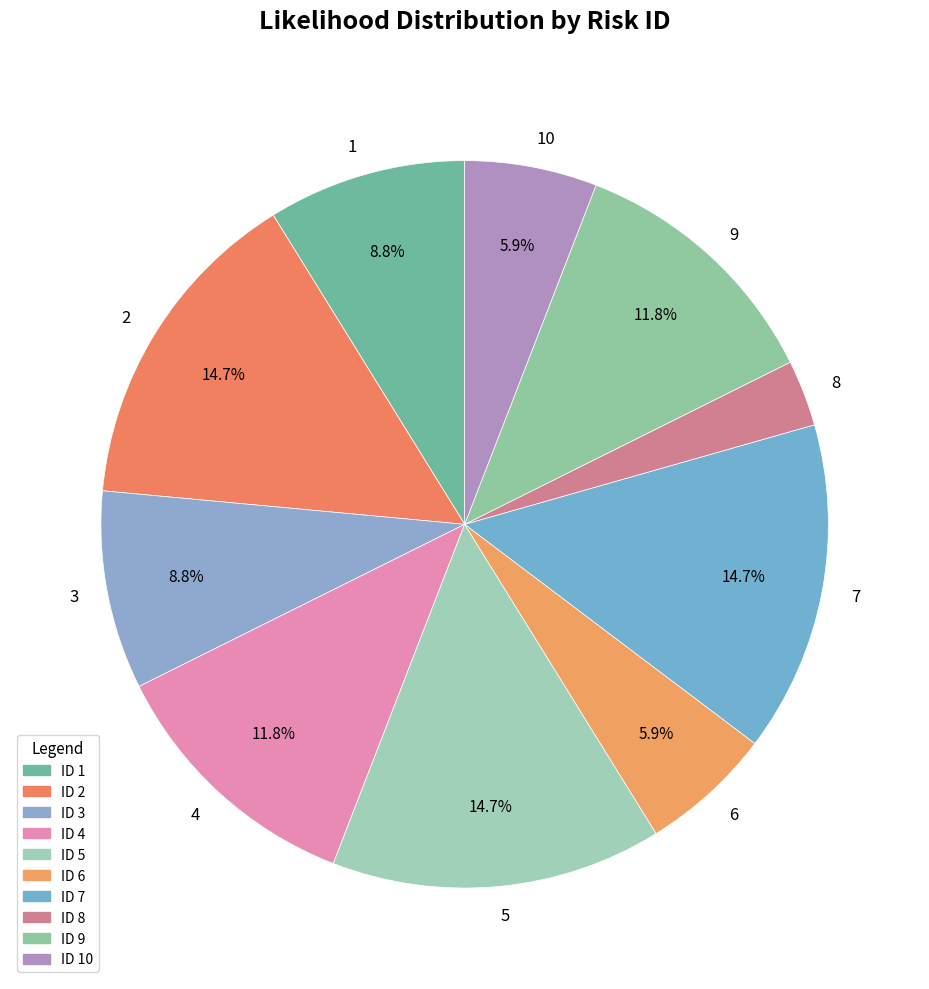

What is the ratio of the value at 10 to the value at 5?

0.4